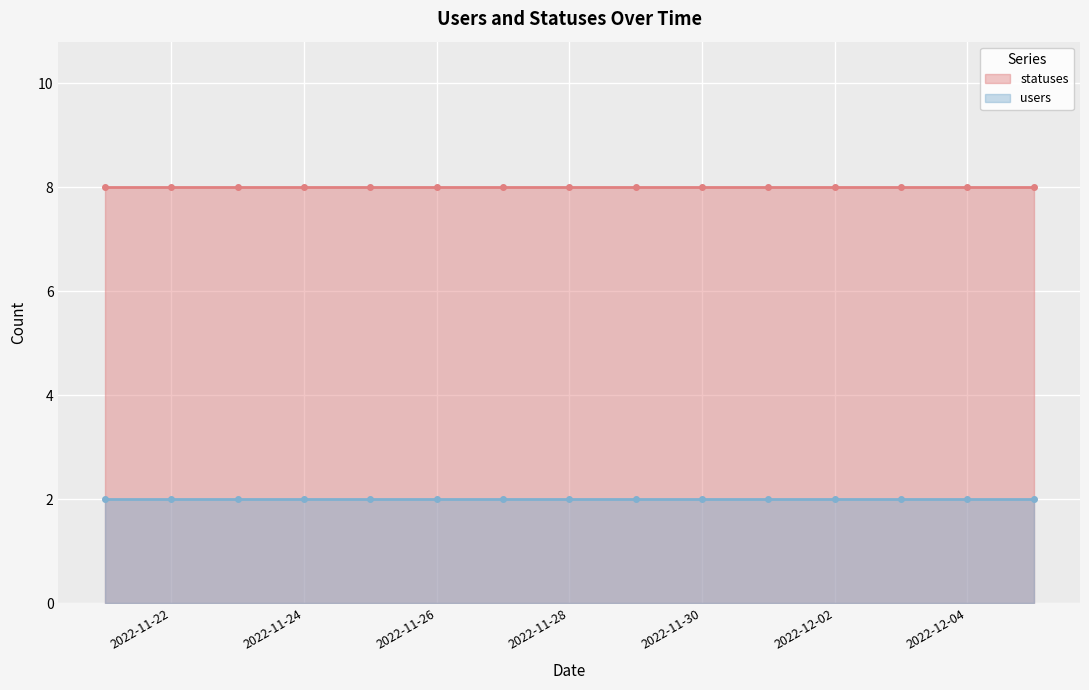

True or false: users and statuses cross at least once.

False